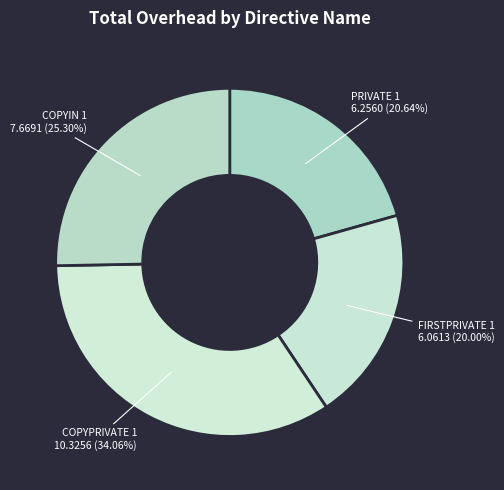

Between COPYPRIVATE 1 and PRIVATE 1, which is larger?

COPYPRIVATE 1